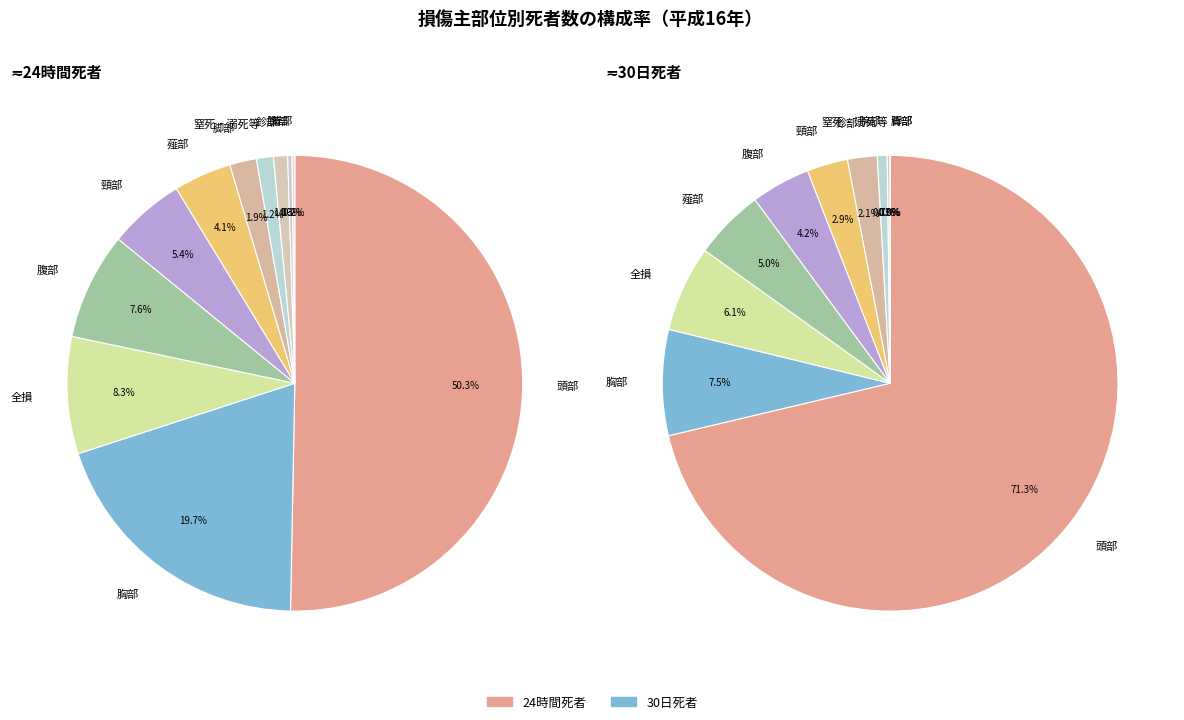

Does 1 account for over 50% of the chart?

No